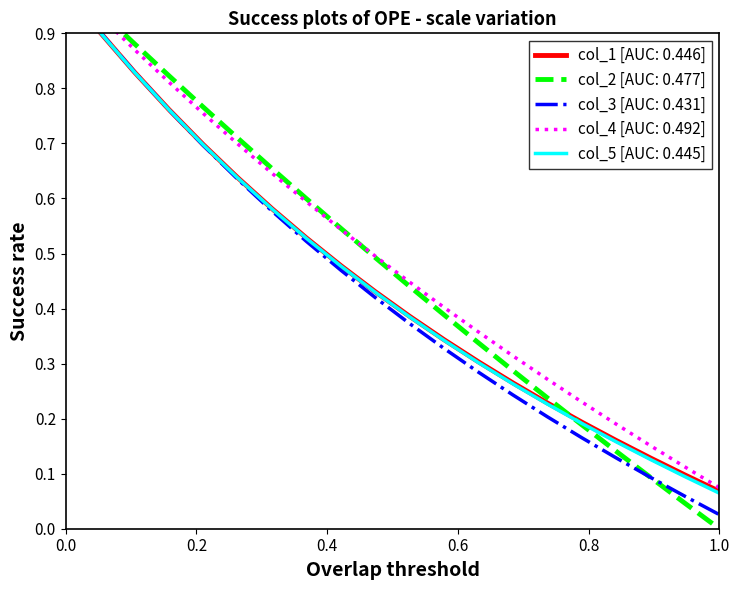

Does the chart have visible grid lines?

No